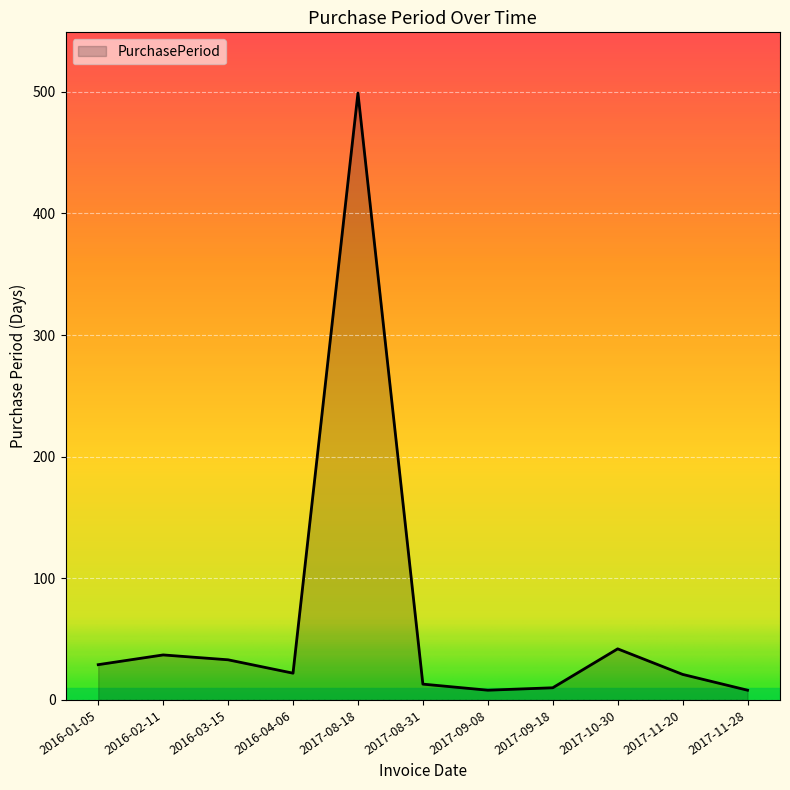

The value at 2017-08-18 is 655. True or false?

False